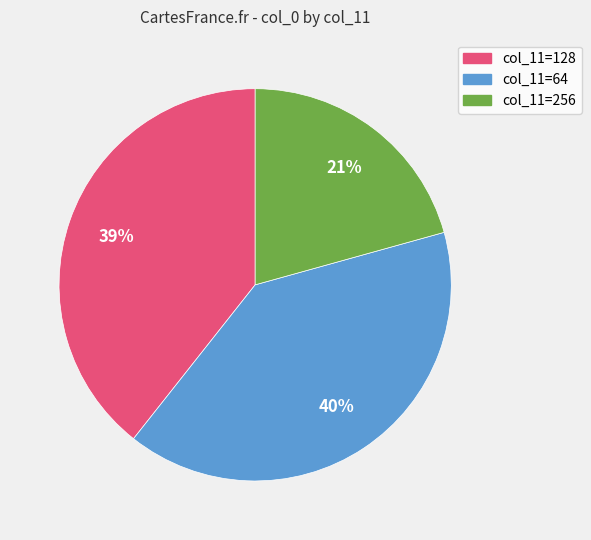

To the nearest percent, what is the average slice percentage?

33%